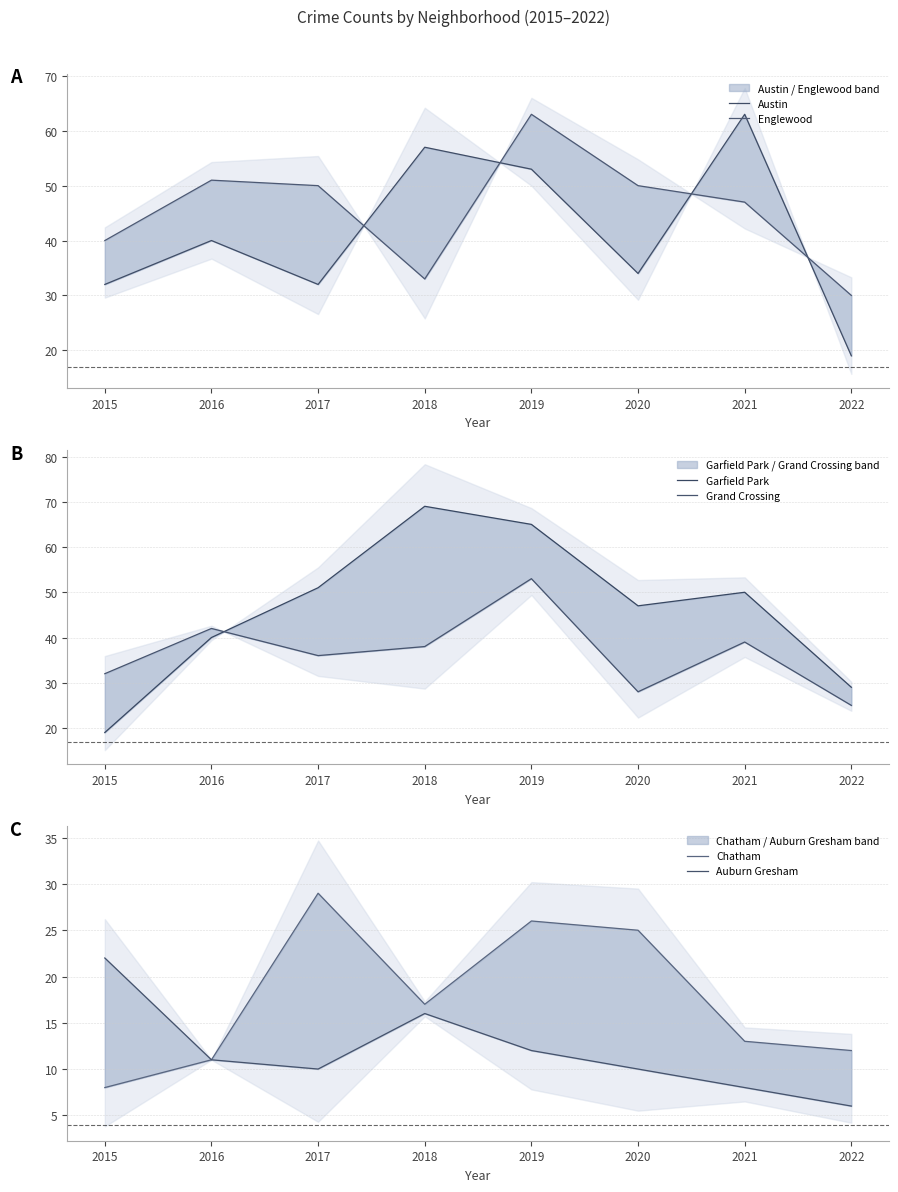

In Auburn Gresham, how many points are lower than both neighbors (excluding endpoints)?

1